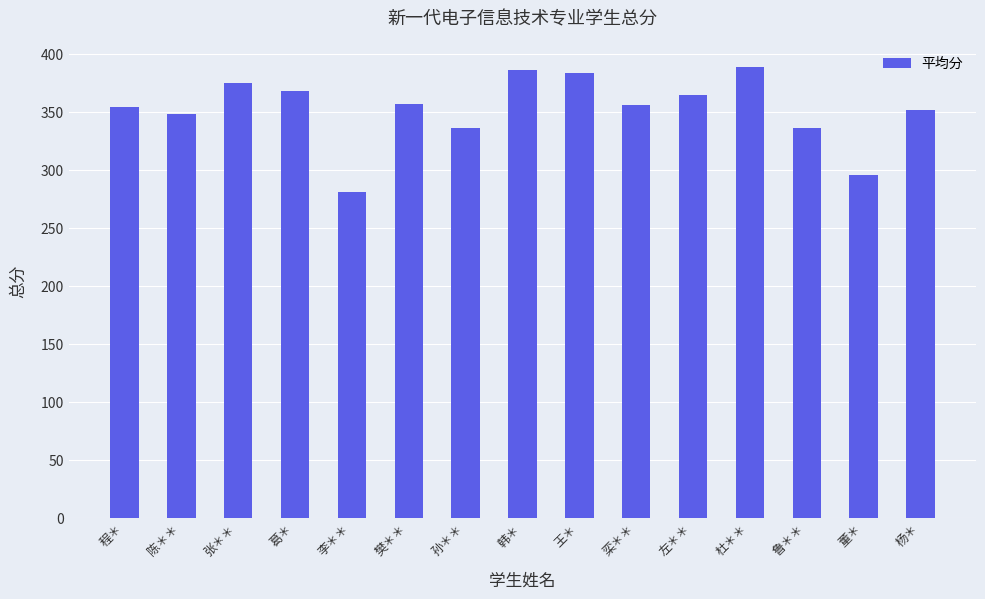

What is the label of the 14th bar from the left?

董＊